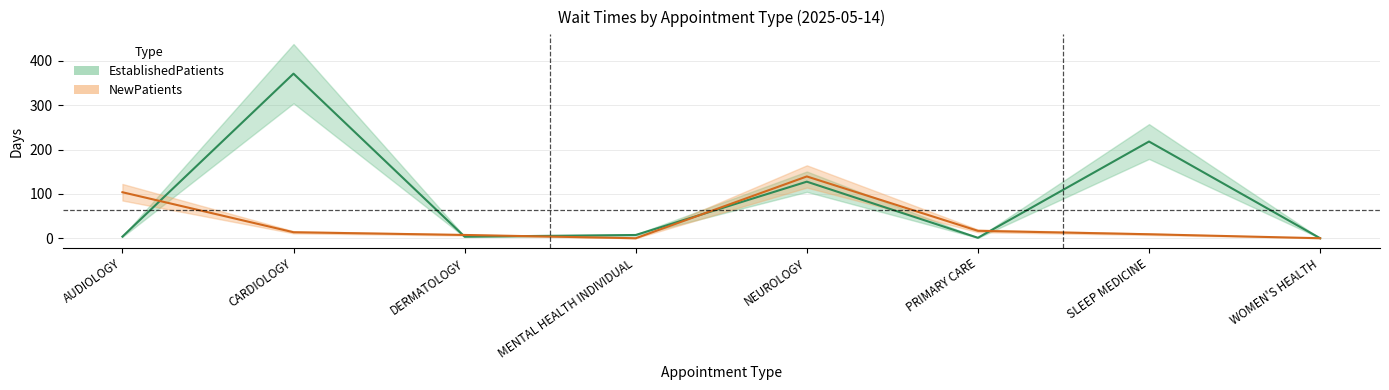

Between DERMATOLOGY and WOMEN'S HEALTH, which series saw the biggest shift?

NewPatients